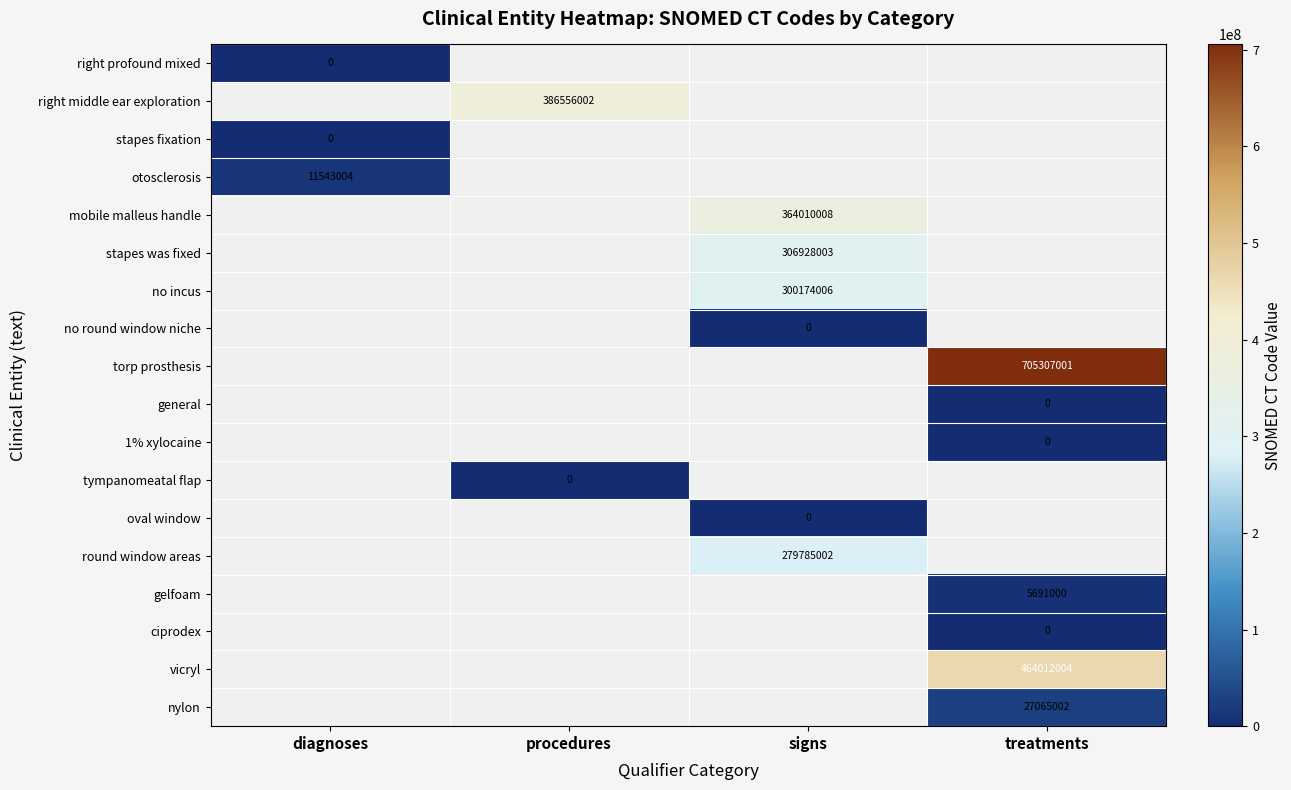

What is the difference between the highest and lowest values at diagnoses?

11543004.0